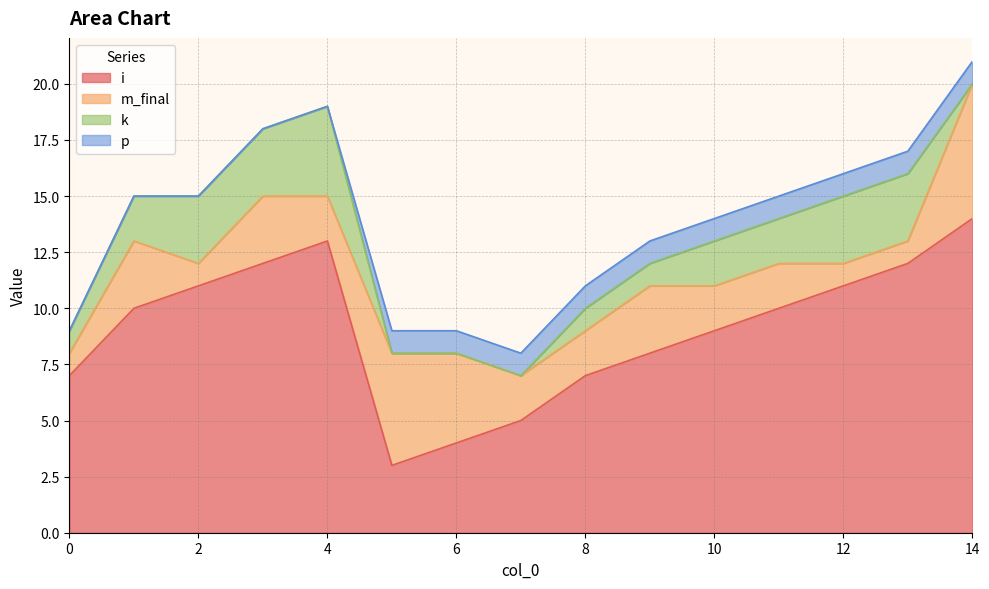

How many times do m_final and k cross each other?

3